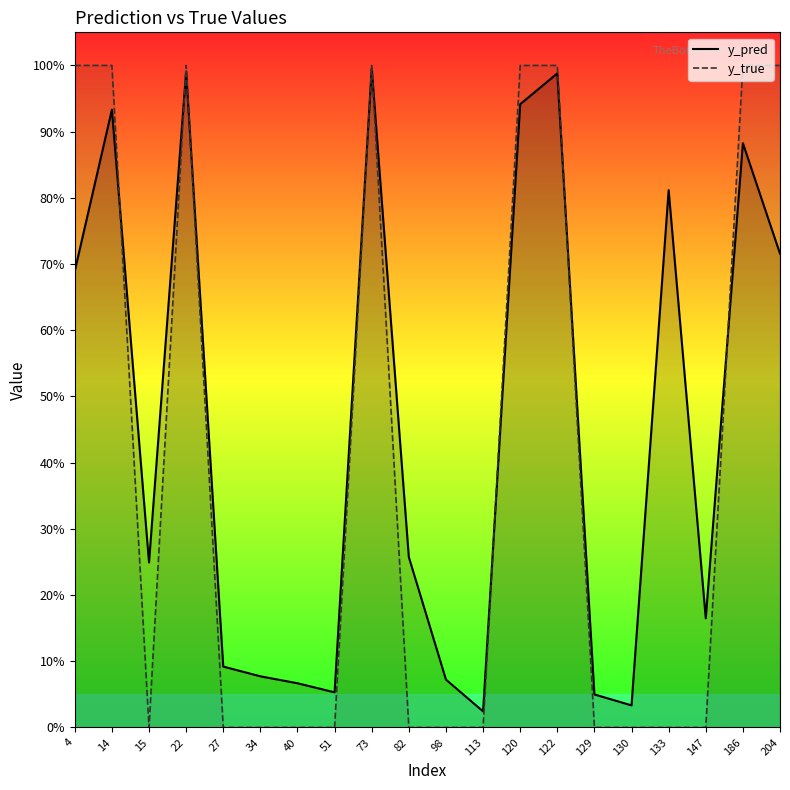

How many lines are shown in the chart?

2